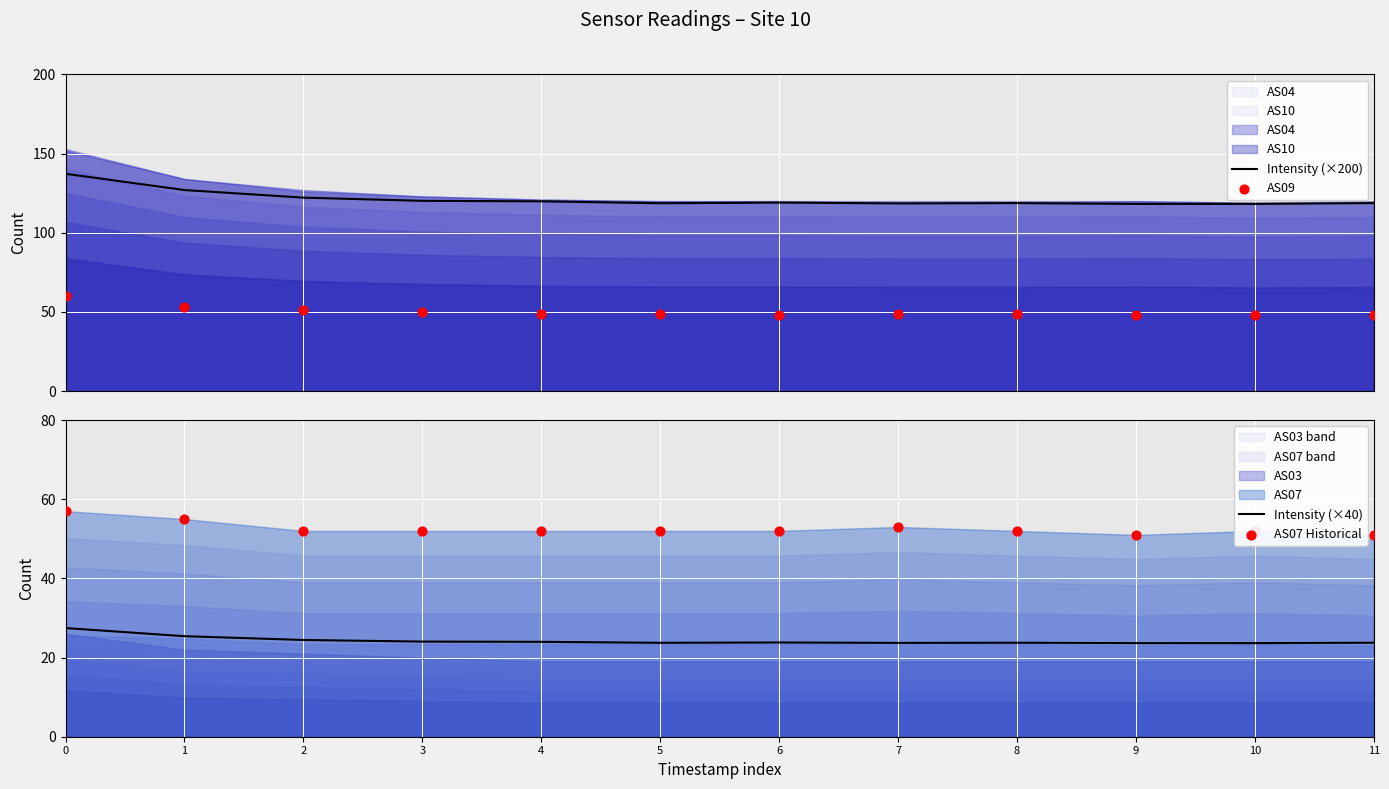

Which series has the widest spread of Y values?

Intensity (×200)